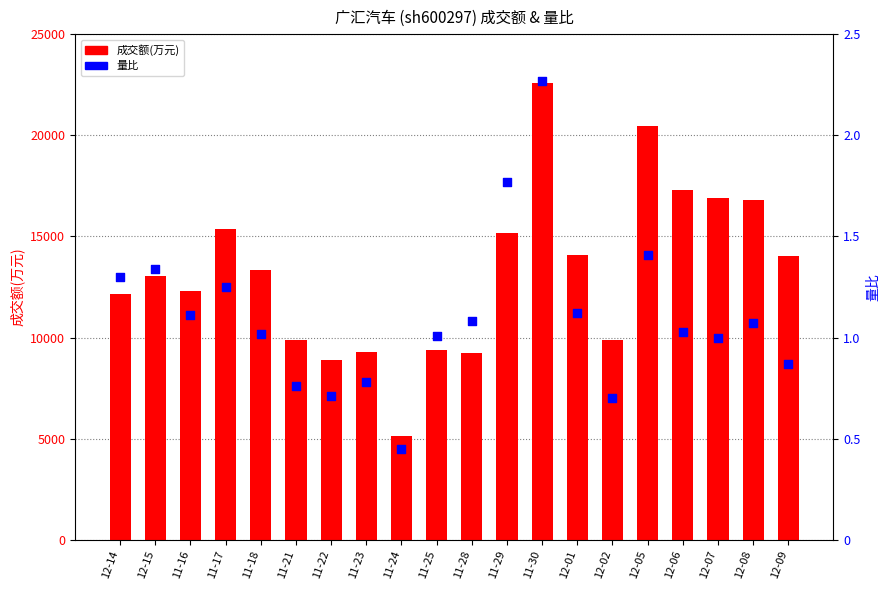

At how many categories does at least one series exceed 22384?

1